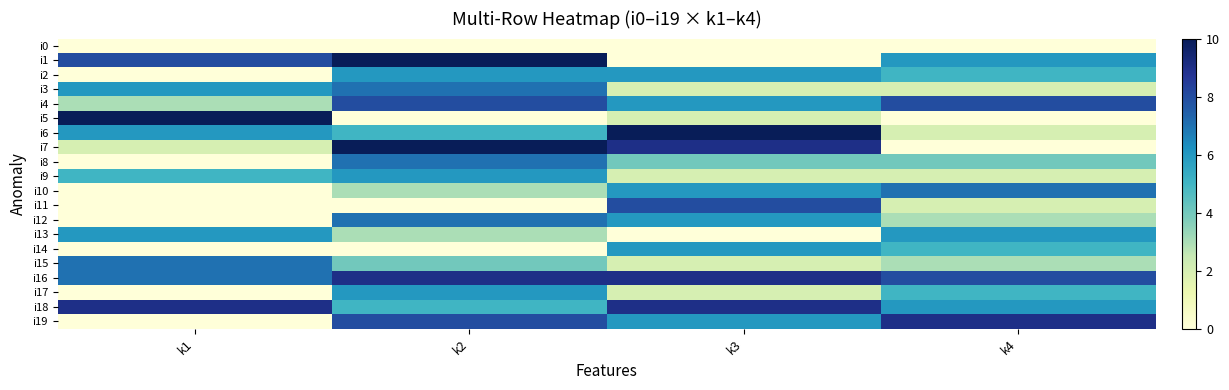

How many distinct data groups are displayed?

20